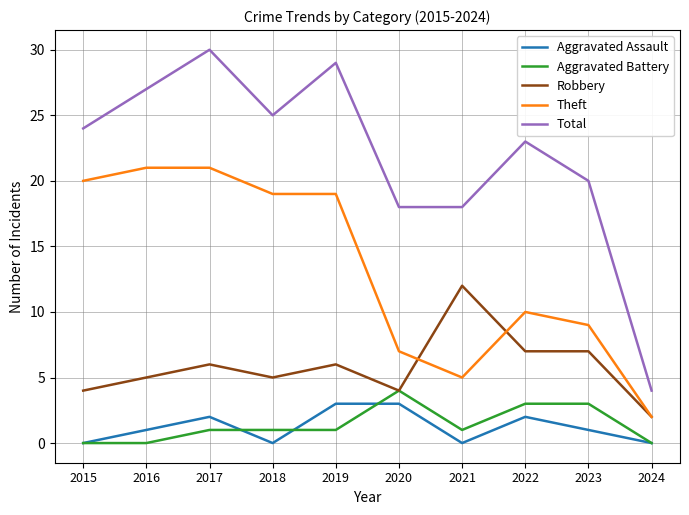

Which series has the largest total across all categories?

Total